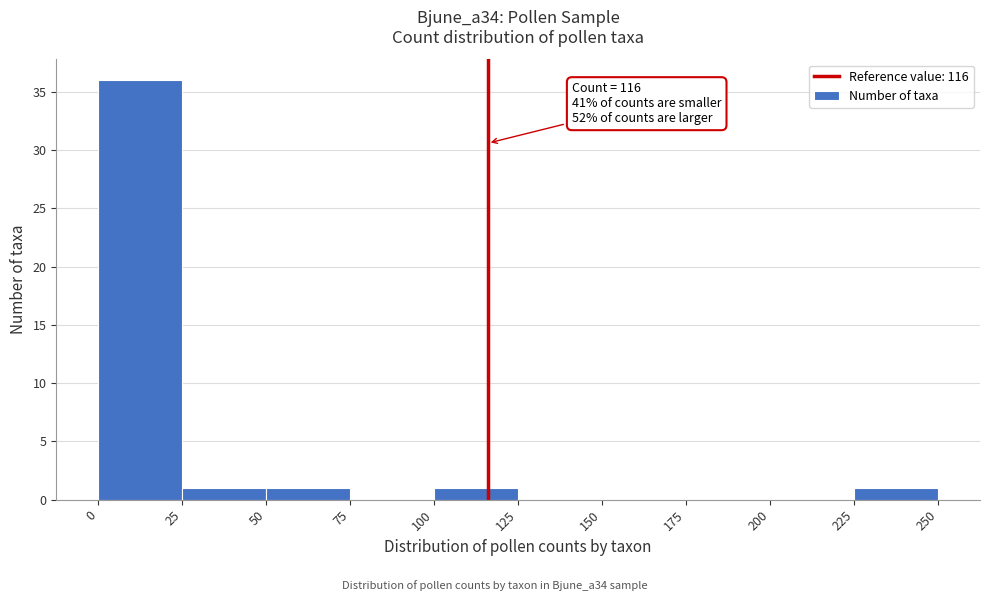

Which range on the x-axis has the tallest bar?

0 to 25